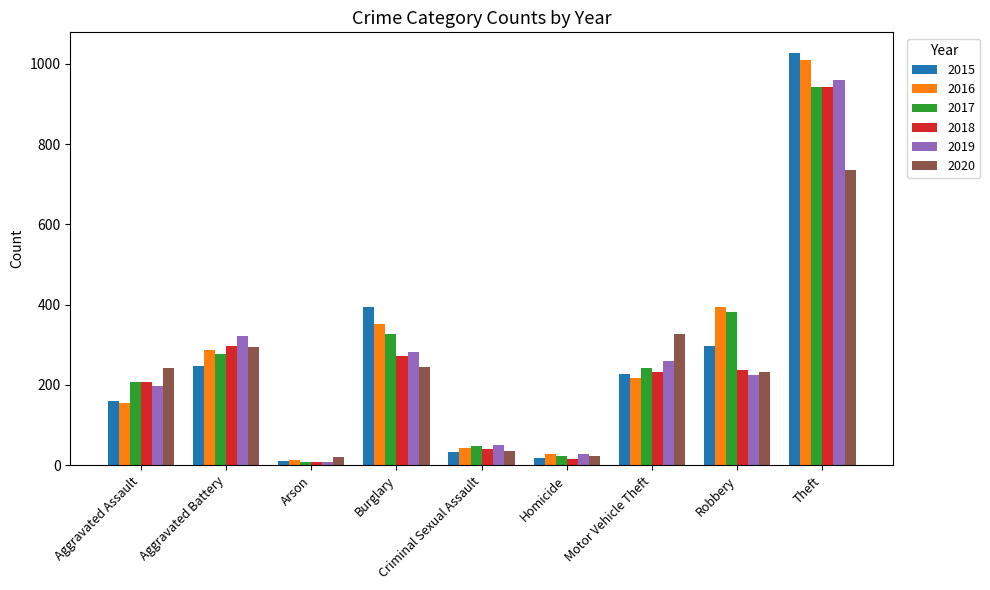

What is the difference between the maximum and minimum values in the 2017 series?

932